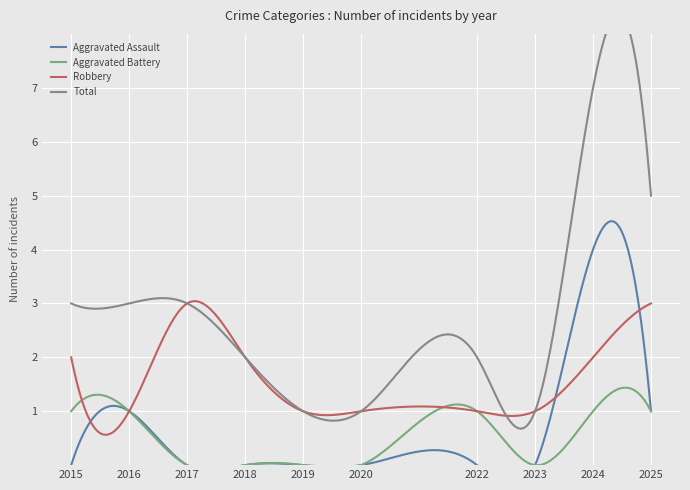

True or false: Robbery and Total cross at least once.

False